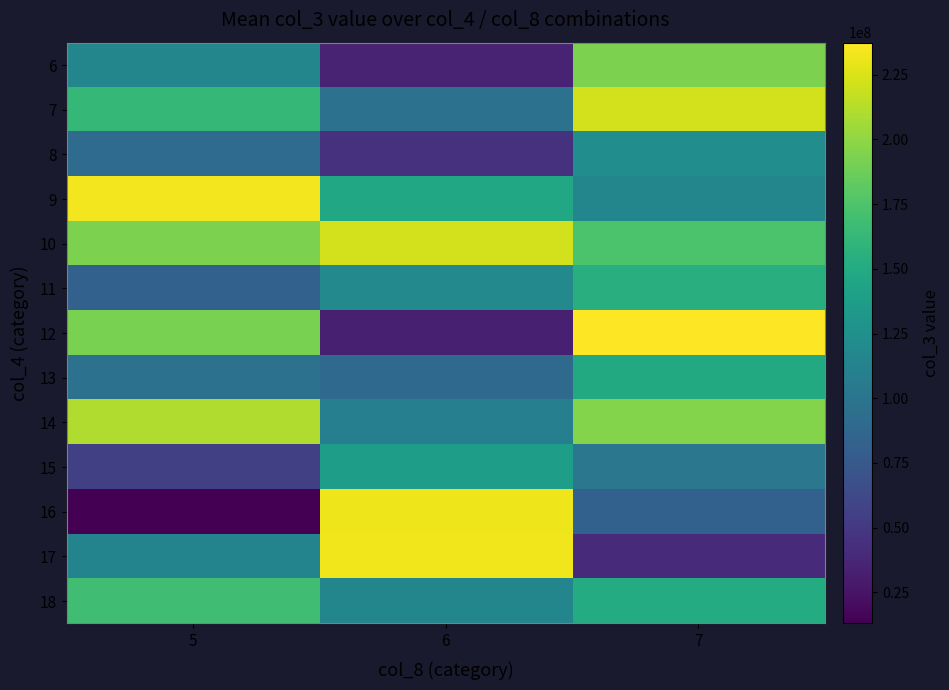

Reading right to left, what are all the values shown in this chart?

6: 7=193173256	6=35034592	5=115937800
7: 7=222049240	6=97172120	5=162409008
8: 7=123353600	6=44665672	5=91111680
9: 7=116314336	6=147106616	5=233228952
10: 7=174232424	6=222049240	5=193173256
11: 7=153475600	6=118490304	5=82654248
12: 7=237409552	6=32932632	5=191982960
13: 7=149554720	6=89289648	5=97356704
14: 7=195538888	6=110270184	5=210256616
15: 7=101748608	6=138017616	5=55471944
16: 7=82500880	6=231344400	5=12973200
17: 7=39296464	6=232728656	5=114395496
18: 7=150701824	6=115755128	5=168254032